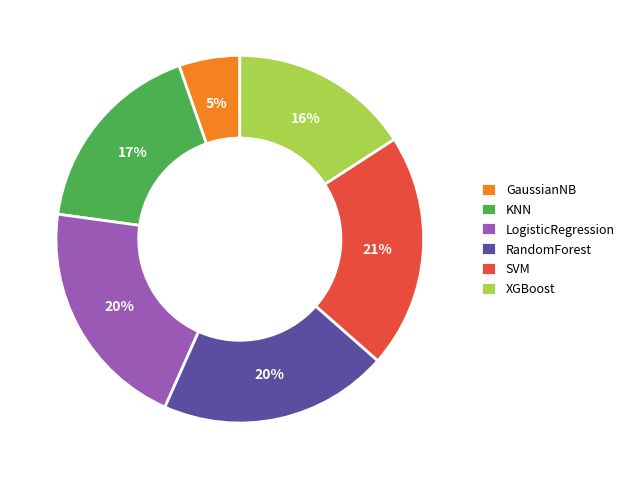

Which slice is the smallest?

GaussianNB